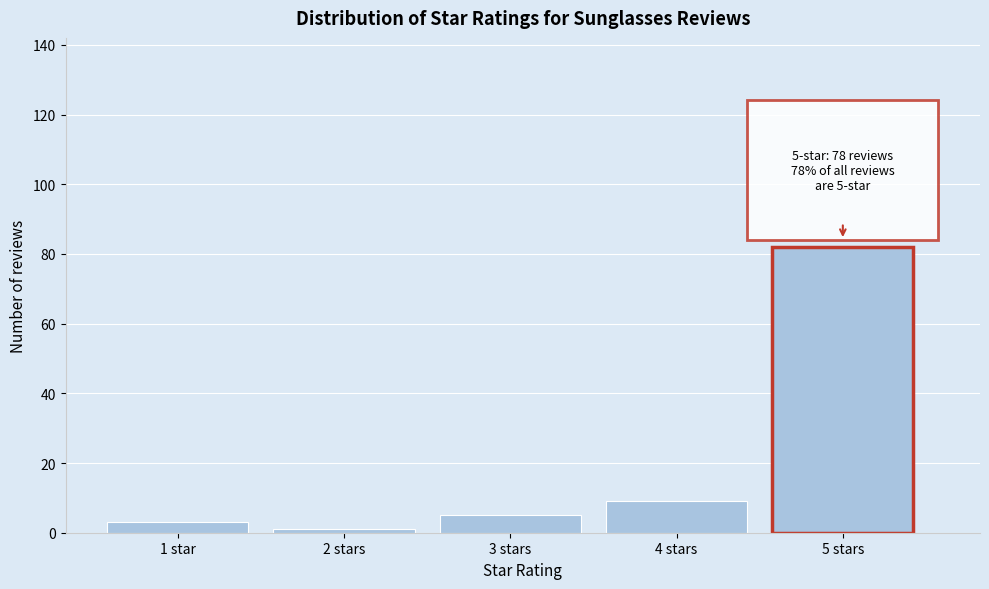

Reading right to left, what are all the values shown in this chart?

82	9	5	1	3